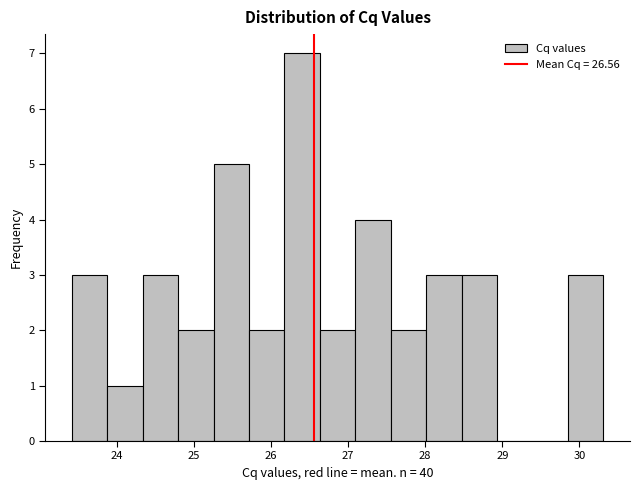

Reading left to right, transcribe this chart: for each bar, give the range it covers on the x-axis and its height. Neither the bar edges nor the heights are printed on the chart, so give them approximately, as read against the axes.

23.4 to 23.9: 3
23.9 to 24.3: 1
24.3 to 24.8: 3
24.8 to 25.3: 2
25.3 to 25.7: 5
25.7 to 26.2: 2
26.2 to 26.6: 7
26.6 to 27.1: 2
27.1 to 27.6: 4
27.6 to 28.0: 2
28.0 to 28.5: 3
28.5 to 28.9: 3
28.9 to 29.4: 0
29.4 to 29.9: 0
29.9 to 30.3: 3